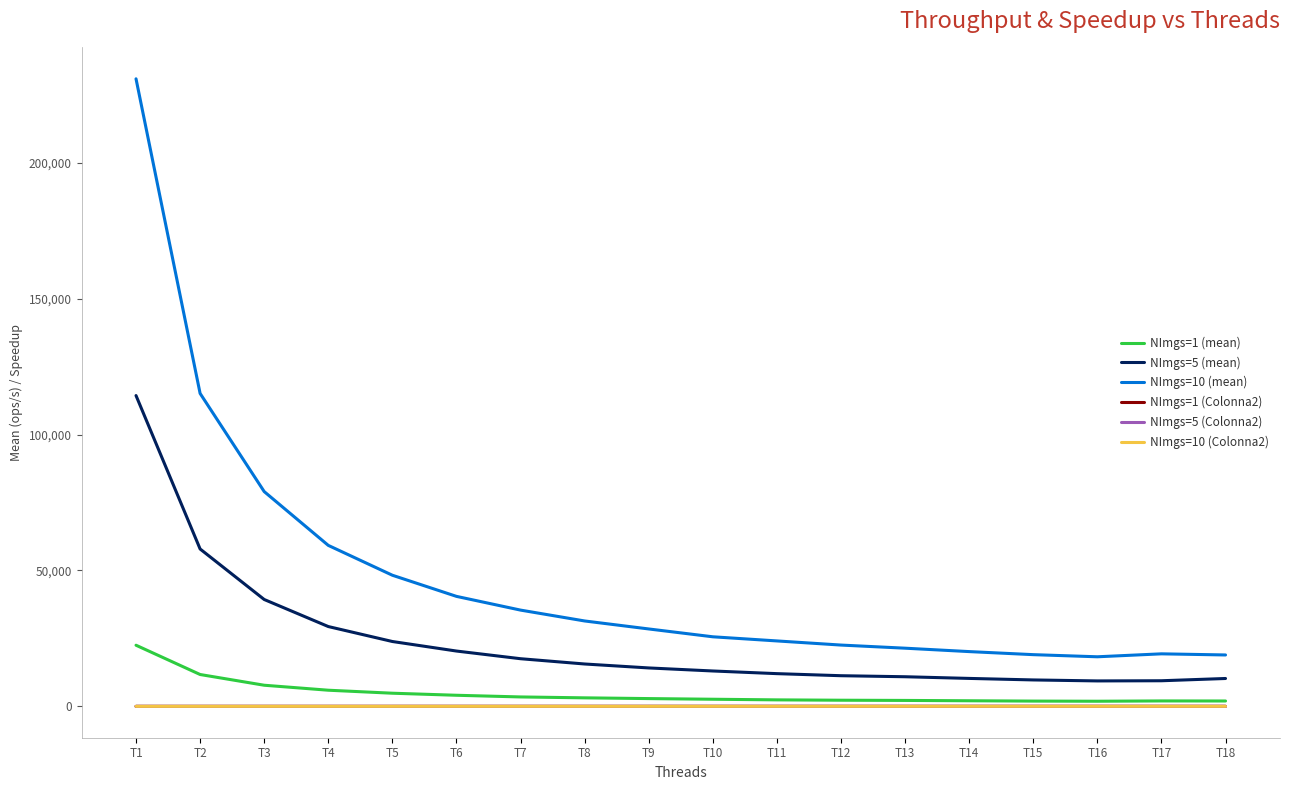

True or false: NImgs=1 (Colonna2) and NImgs=5 (mean) cross at least once.

False